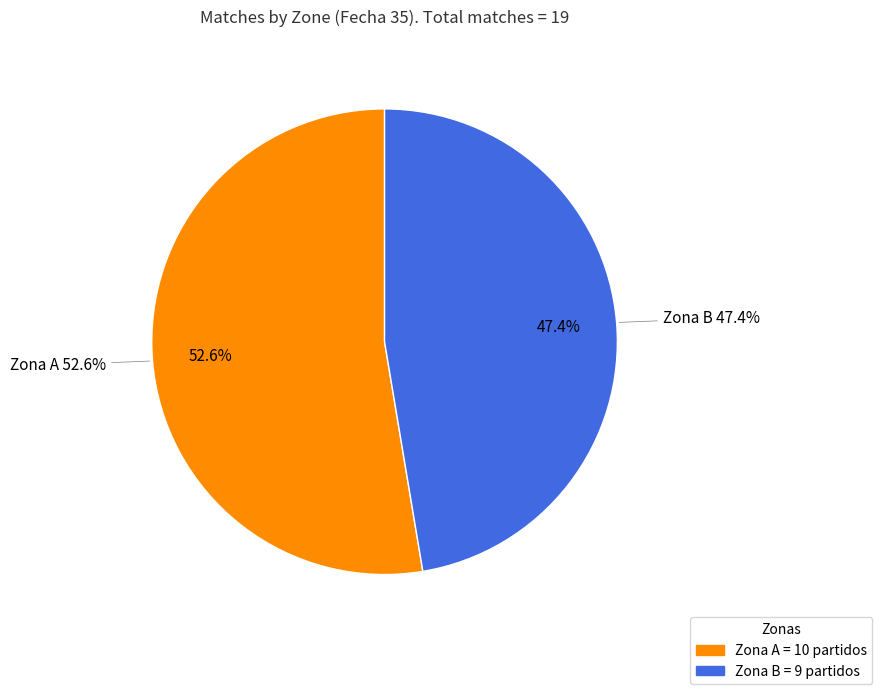

Do A and B together represent more than half of the pie?

Yes